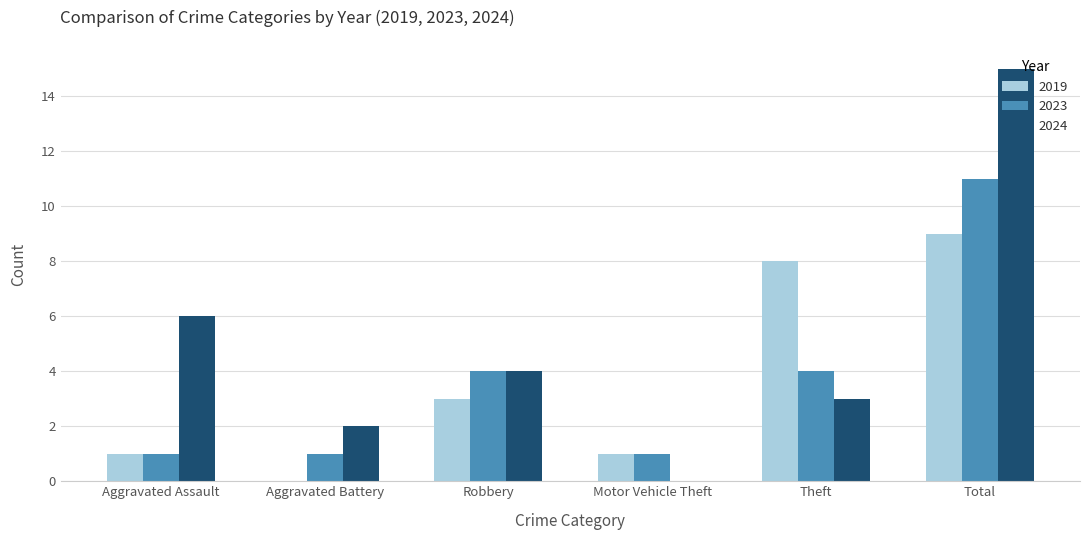

What is the sum of the 2019 values at Aggravated Assault and Theft?

9